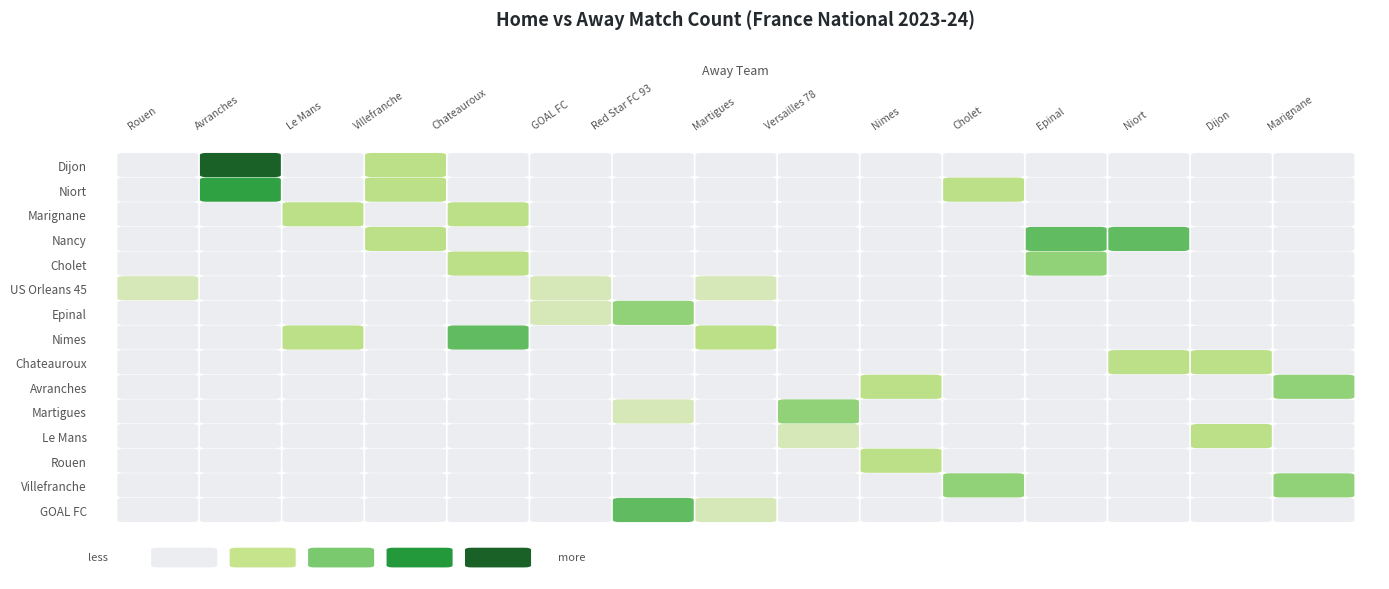

What is the total value across all series at Dijon?

2